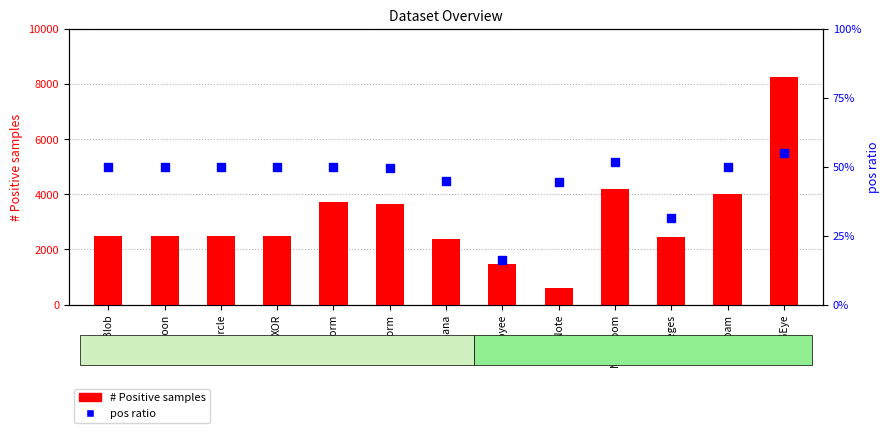

Which series has the largest total across all categories?

# Positive samples